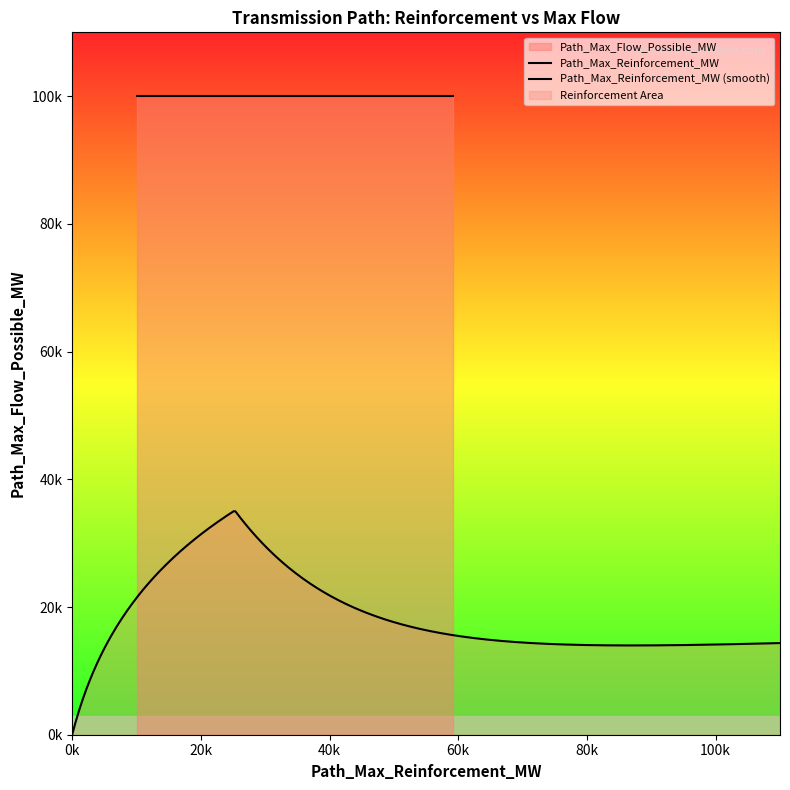

The Path_Max_Flow_Possible_MW series shows 45525 at CANO_to_CASO. True or false?

False